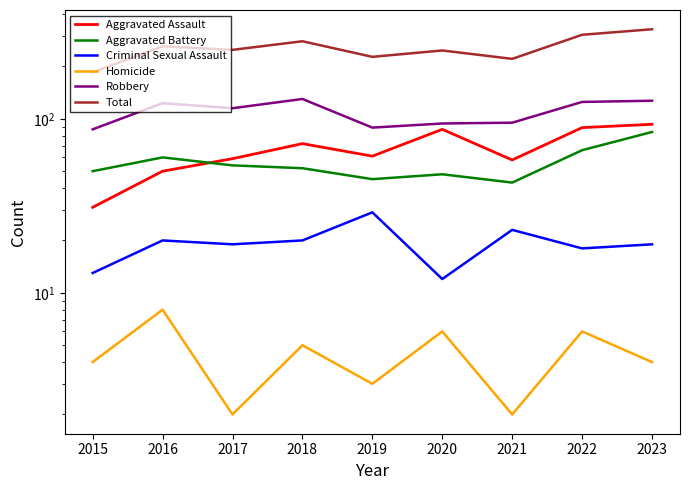

At which label is Total closest to 256?

2016